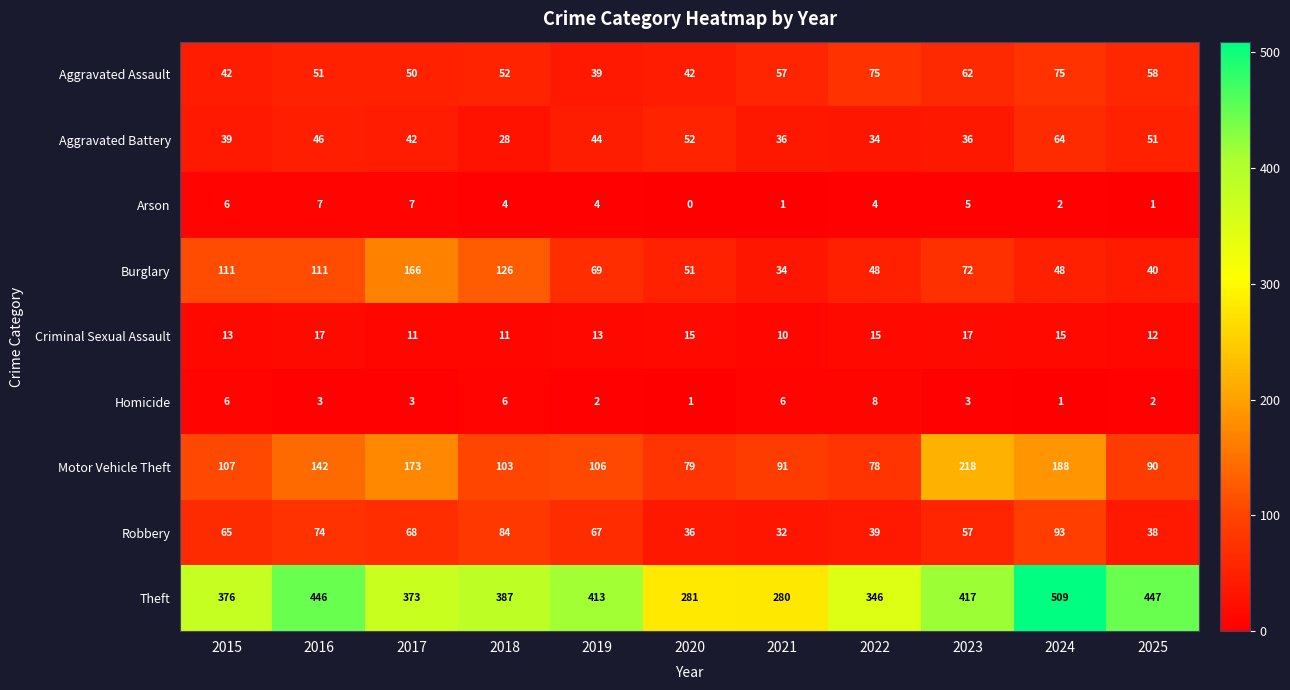

At which category does the chart reach its peak across all series?

2024